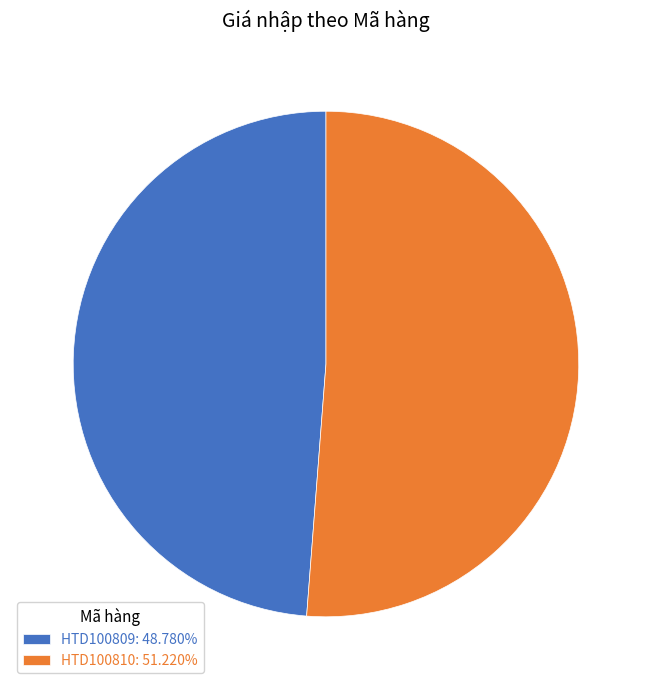

What is the smallest slice in the pie chart?

HTD100809